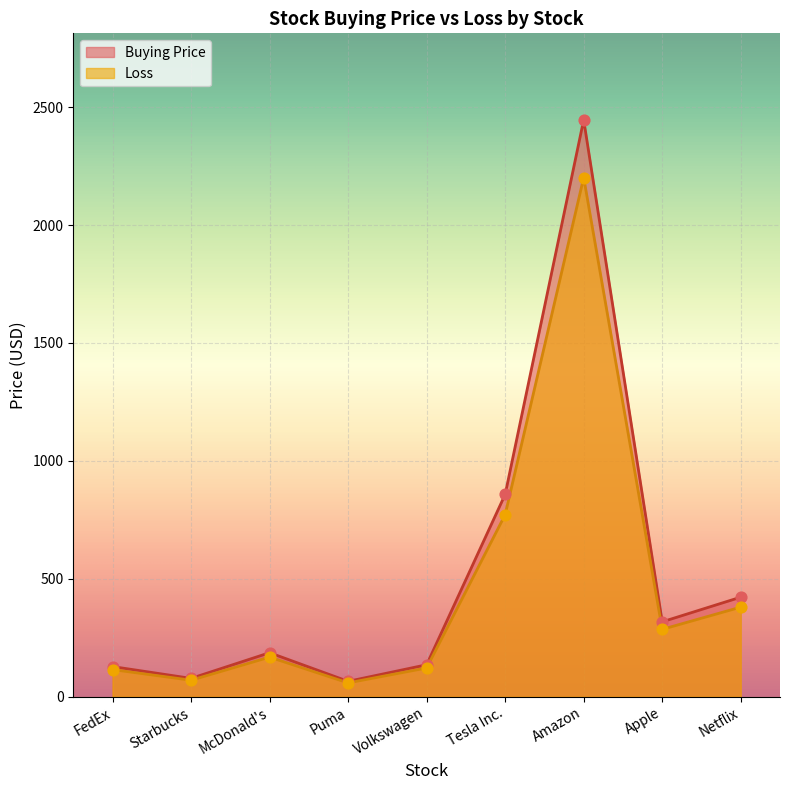

At how many categories does at least one series exceed 1963?

1